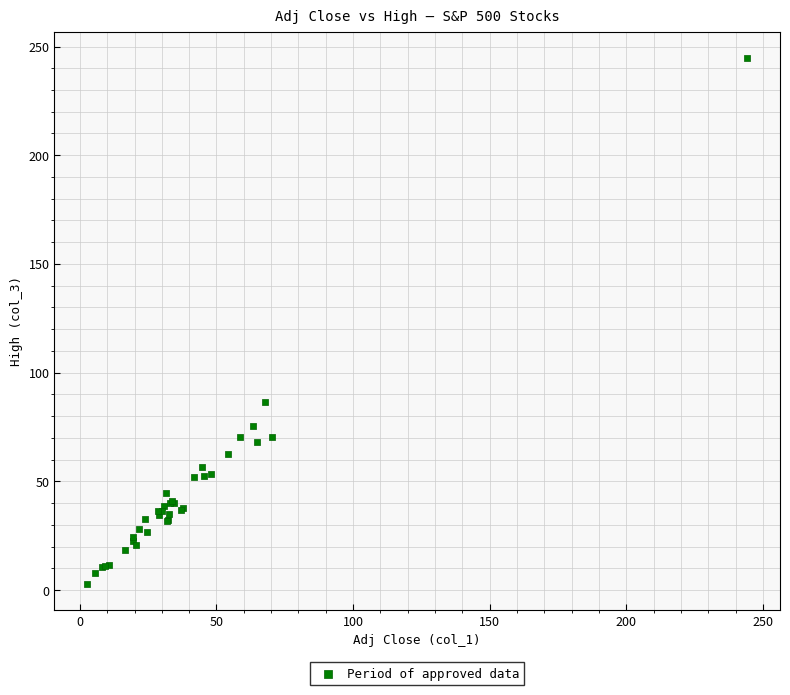

What Y value in the scatter plot is closest to 123?

86.4